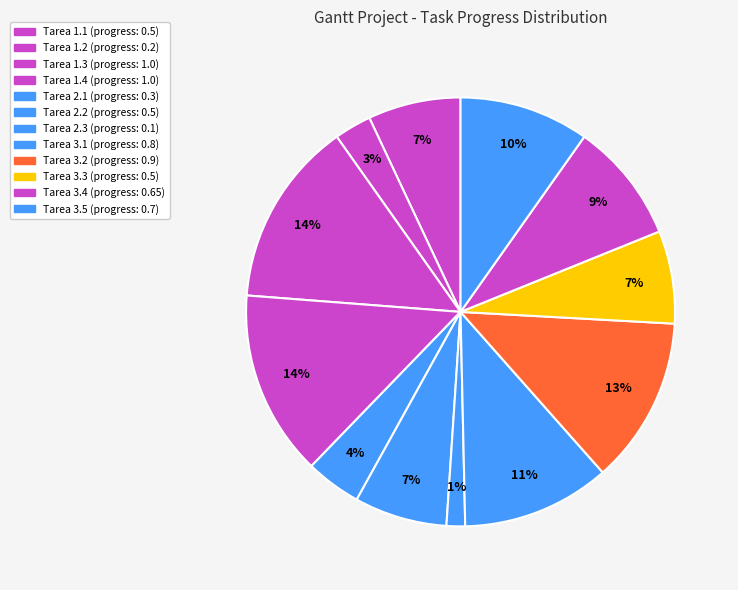

Which has a higher value, Tarea 2.3 or Tarea 1.4?

Tarea 1.4